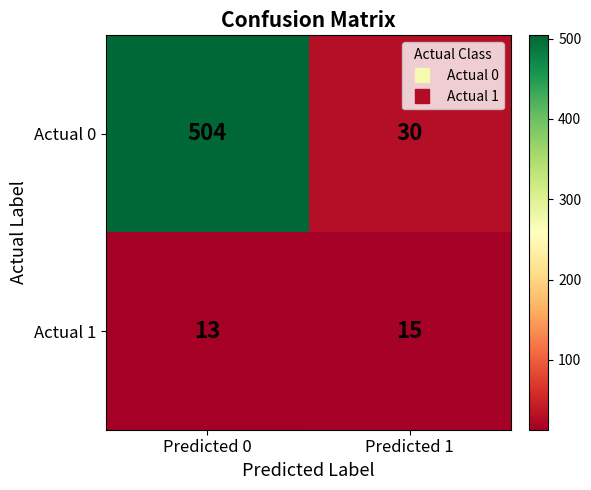

Is the value of Actual 1 at Predicted 1 greater than the value of Actual 0 at Predicted 1?

No